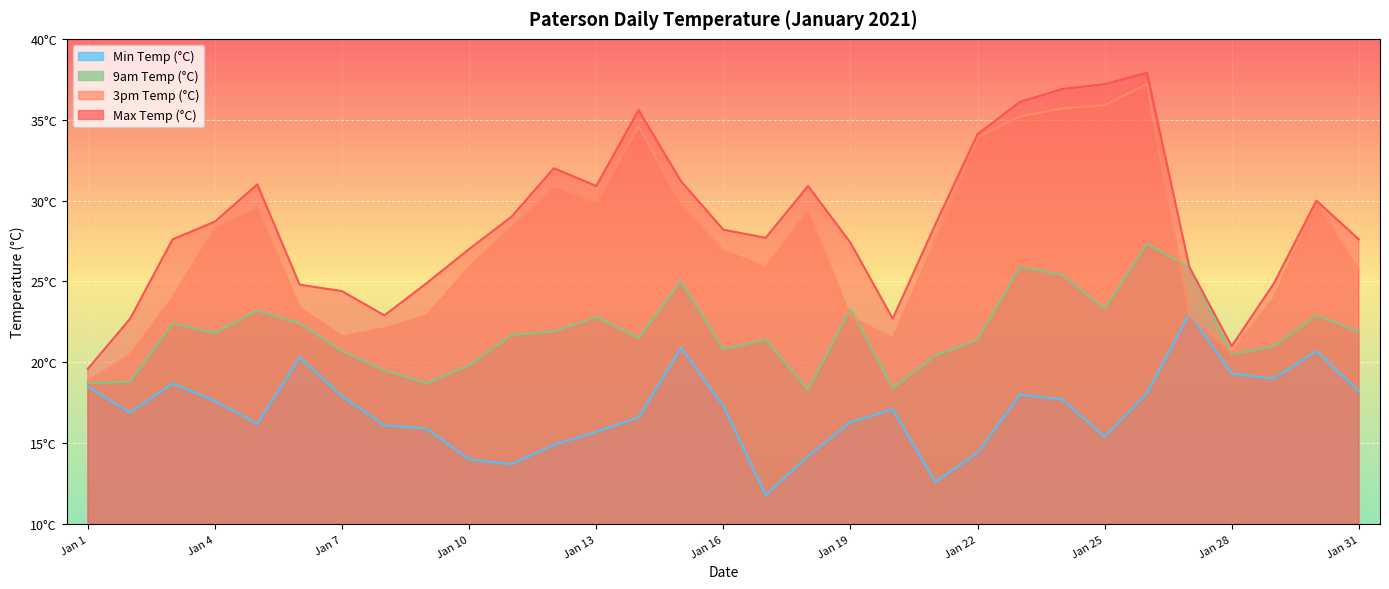

What is the lowest value of the Min Temp (°C) series?

11.8